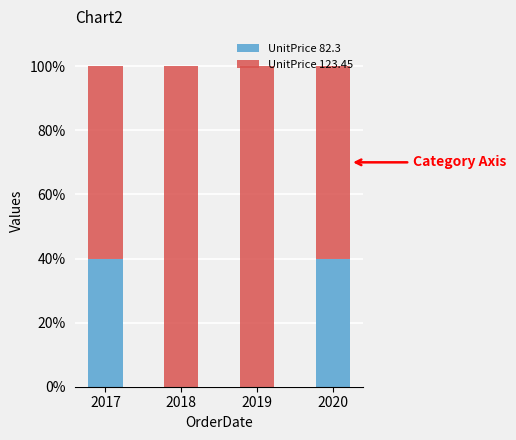

What is the maximum value for UnitPrice 82.3?

40